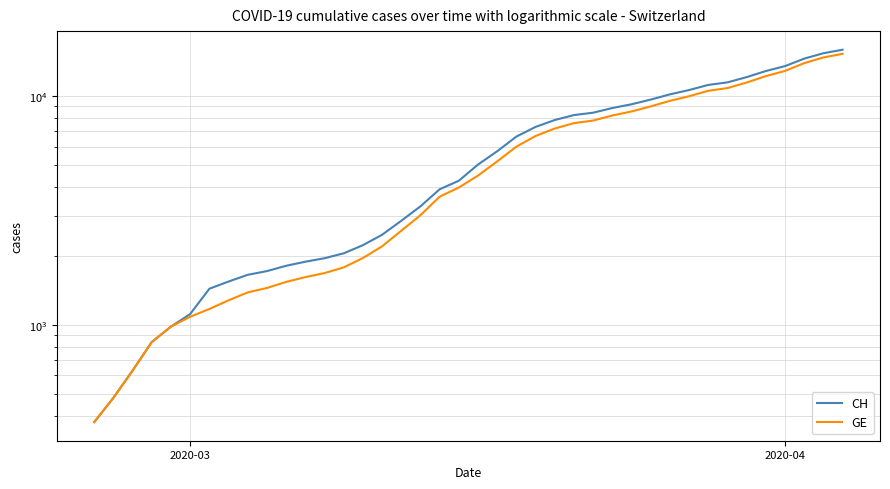

True or false: CH and GE intersect in this chart.

False